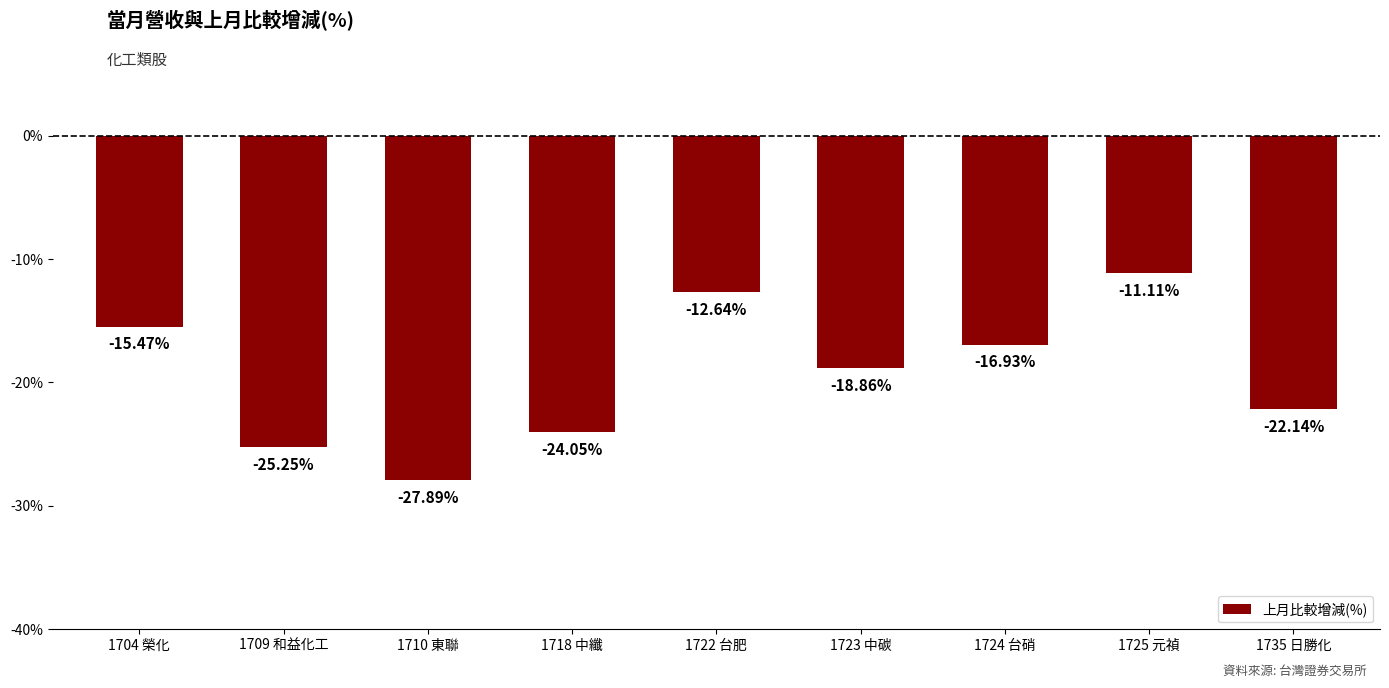

Does the chart contain stacked bars?

No